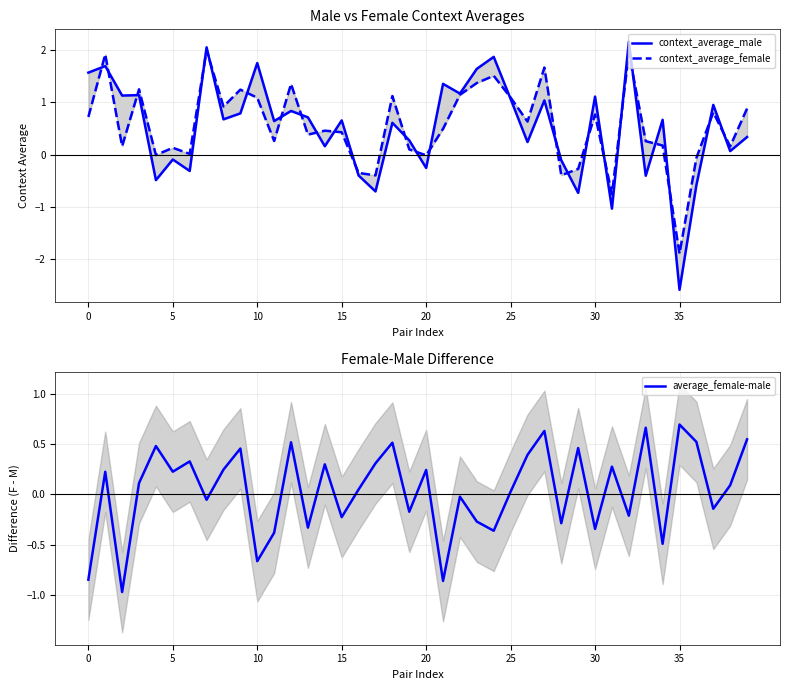

Is it true that context_average_male equals 1.0 at 34?

False